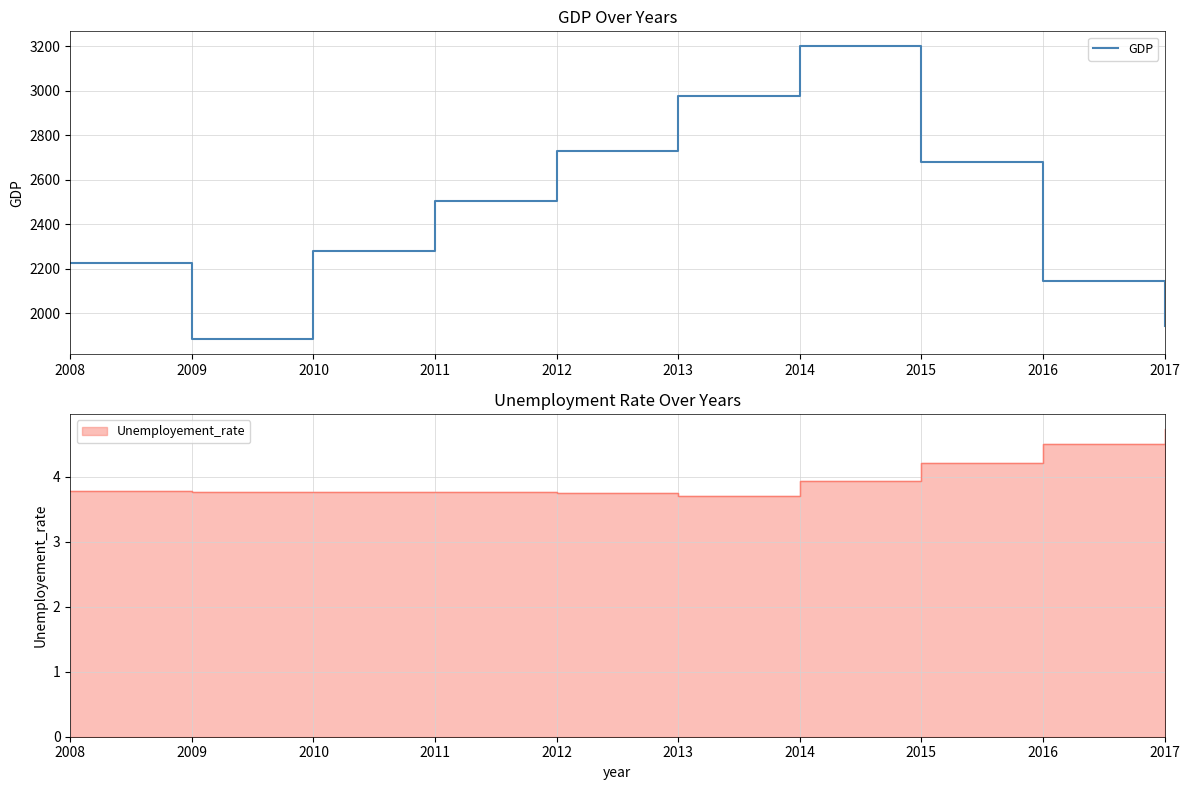

List the labels in order of value, largest first.

2014, 2013, 2012, 2015, 2011, 2010, 2008, 2016, 2017, 2009